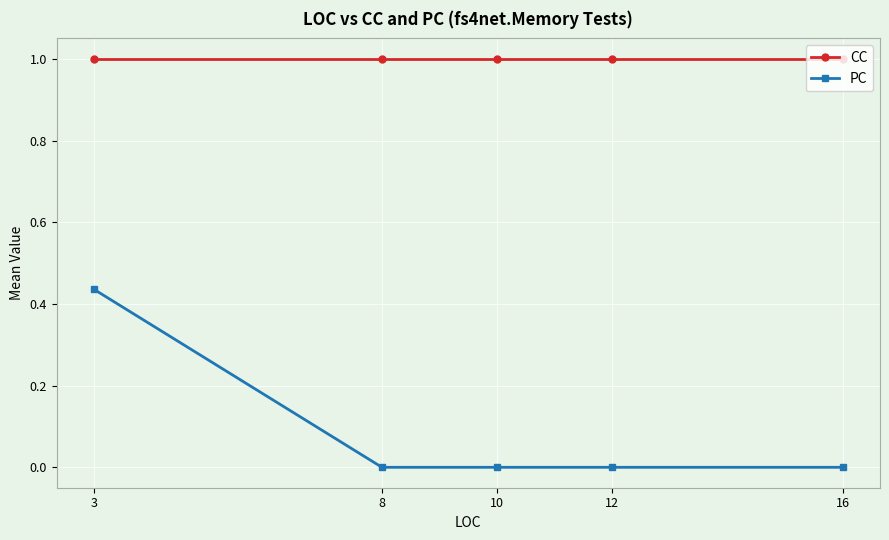

Rank the series by their maximum value, from highest to lowest.

CC, PC